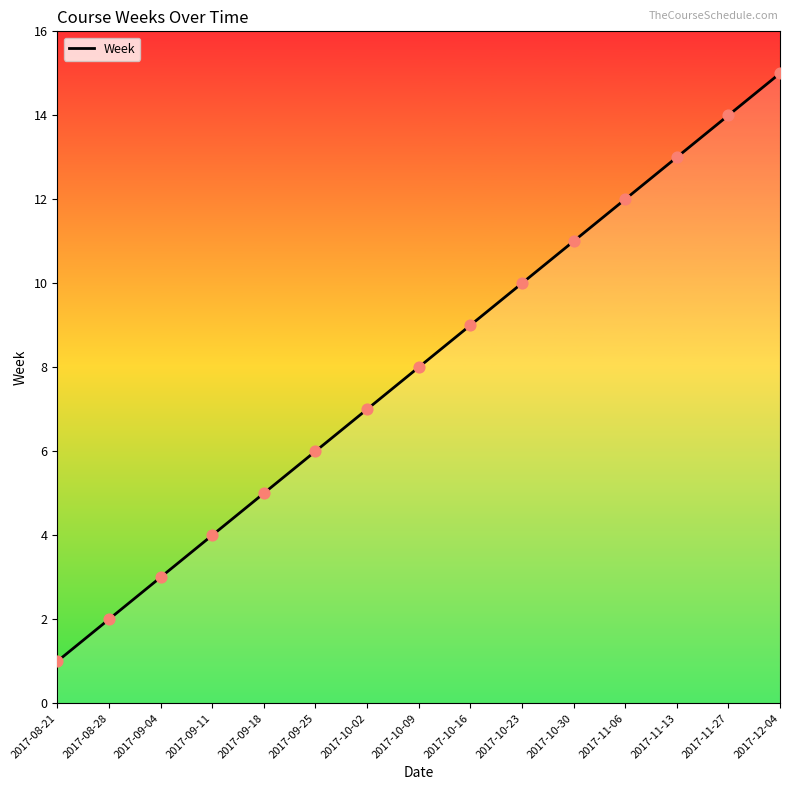

Between 2017-09-11 and 2017-09-25, which is larger?

2017-09-25